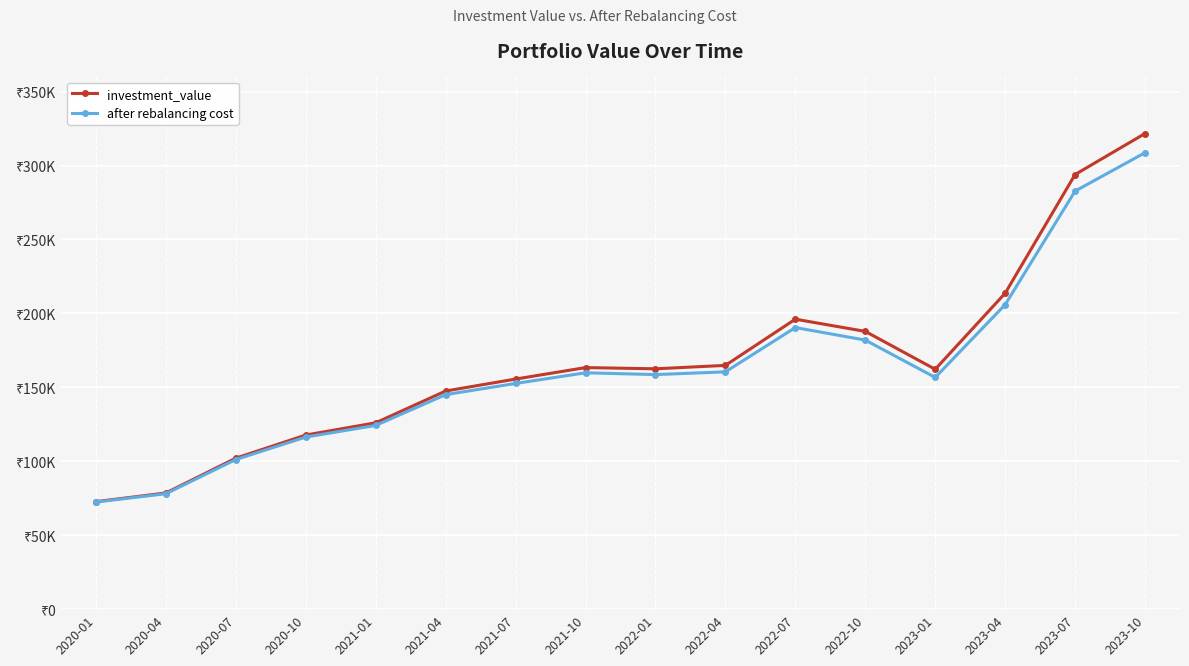

What is the maximum value shown in the chart?

321650.3